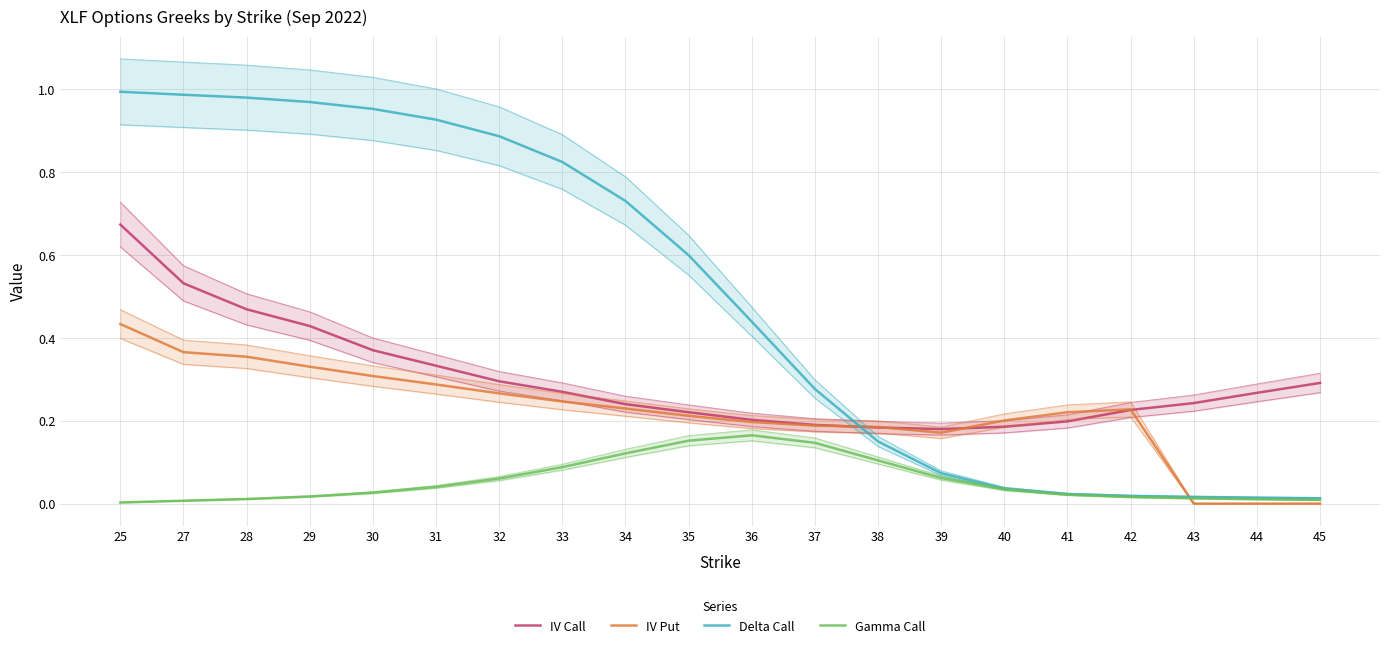

Reading right to left, what are all the values shown in this chart?

IV Call: 0.3	0.3	0.2	0.2	0.2	0.2	0.2	0.2	0.2	0.2	0.2	0.2	0.3	0.3	0.3	0.4	0.4	0.5	0.5	0.7
IV Put: 0.0	0.0	0.0	0.2	0.2	0.2	0.2	0.2	0.2	0.2	0.2	0.2	0.2	0.3	0.3	0.3	0.3	0.4	0.4	0.4
Delta Call: 0.0	0.0	0.0	0.0	0.0	0.0	0.1	0.2	0.3	0.4	0.6	0.7	0.8	0.9	0.9	1.0	1.0	1.0	1.0	1.0
Gamma Call: 0.0	0.0	0.0	0.0	0.0	0.0	0.1	0.1	0.1	0.2	0.2	0.1	0.1	0.1	0.0	0.0	0.0	0.0	0.0	0.0